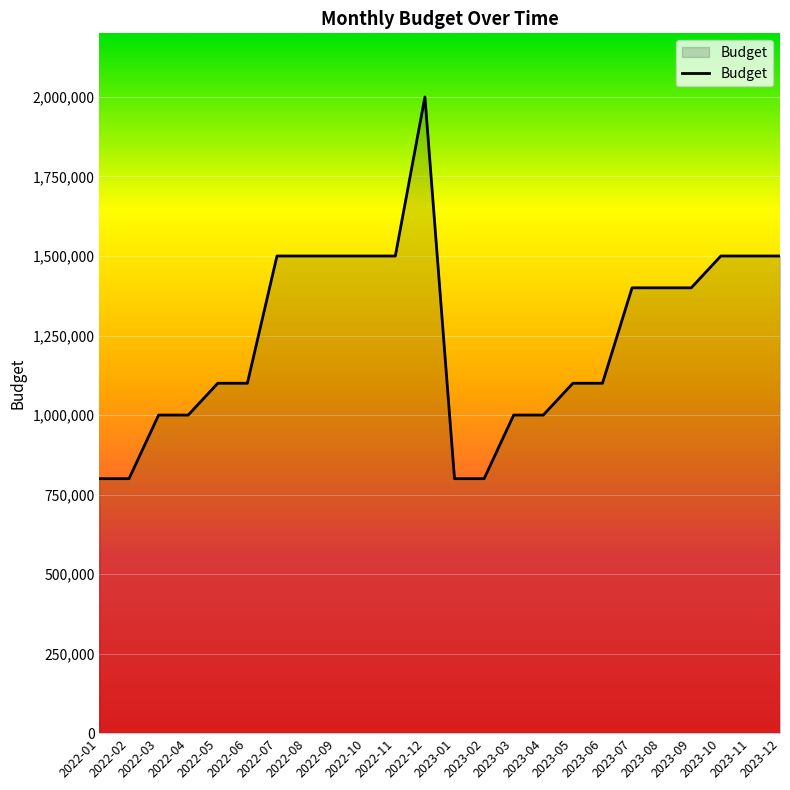

What is the minimum value shown in the chart?

800000